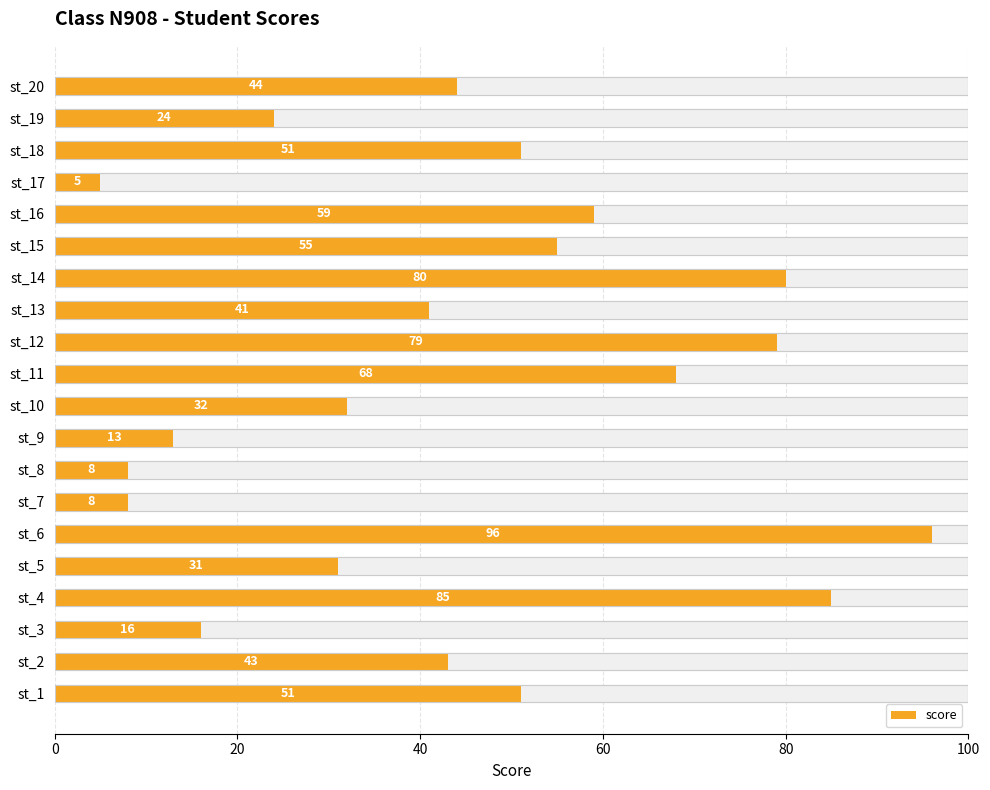

Does the chart contain stacked bars?

No